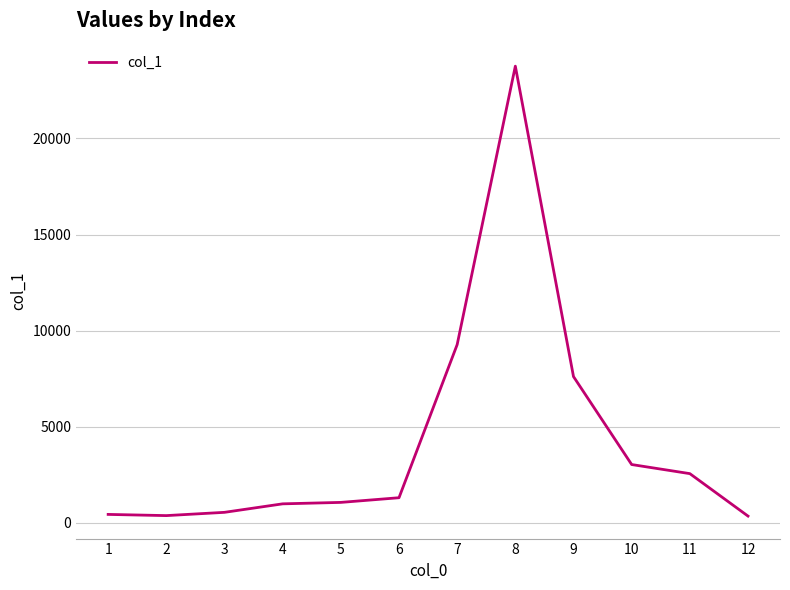

What is the change in value from 3 to 7?

+8724